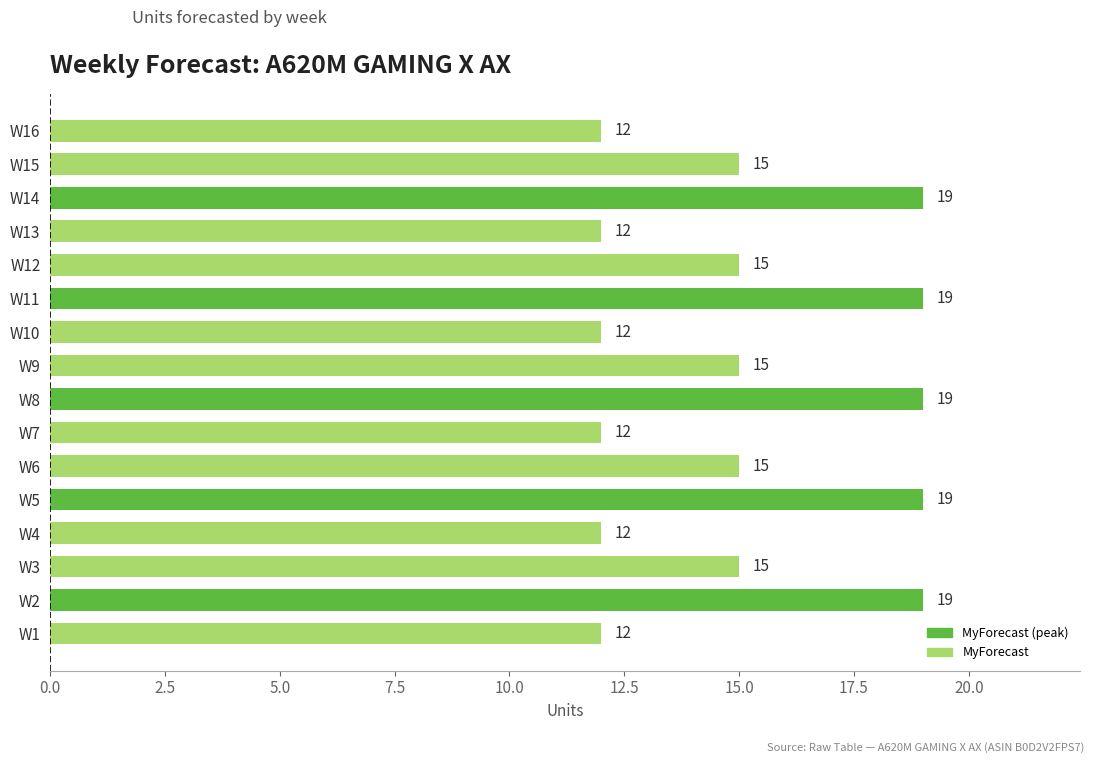

Reading bottom to top, transcribe all the data shown in this chart.

W1=12	W2=19	W3=15	W4=12	W5=19	W6=15	W7=12	W8=19	W9=15	W10=12	W11=19	W12=15	W13=12	W14=19	W15=15	W16=12